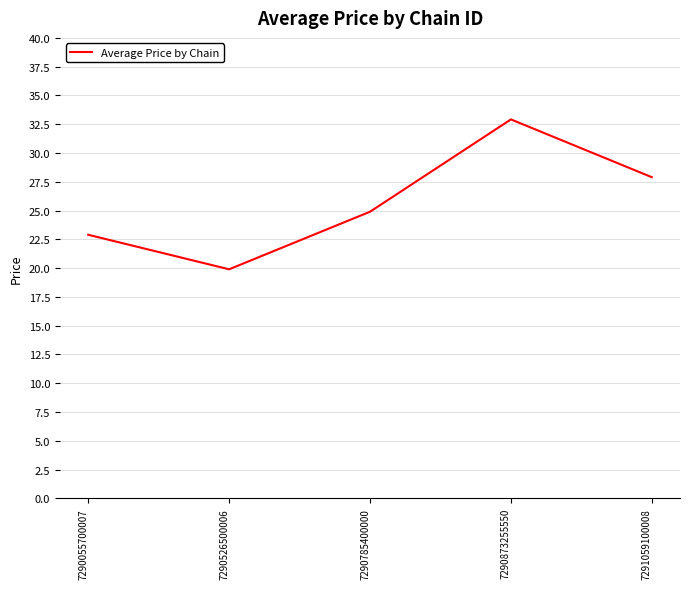

Is it true that the value at 7291059100008 is 27.9?

True